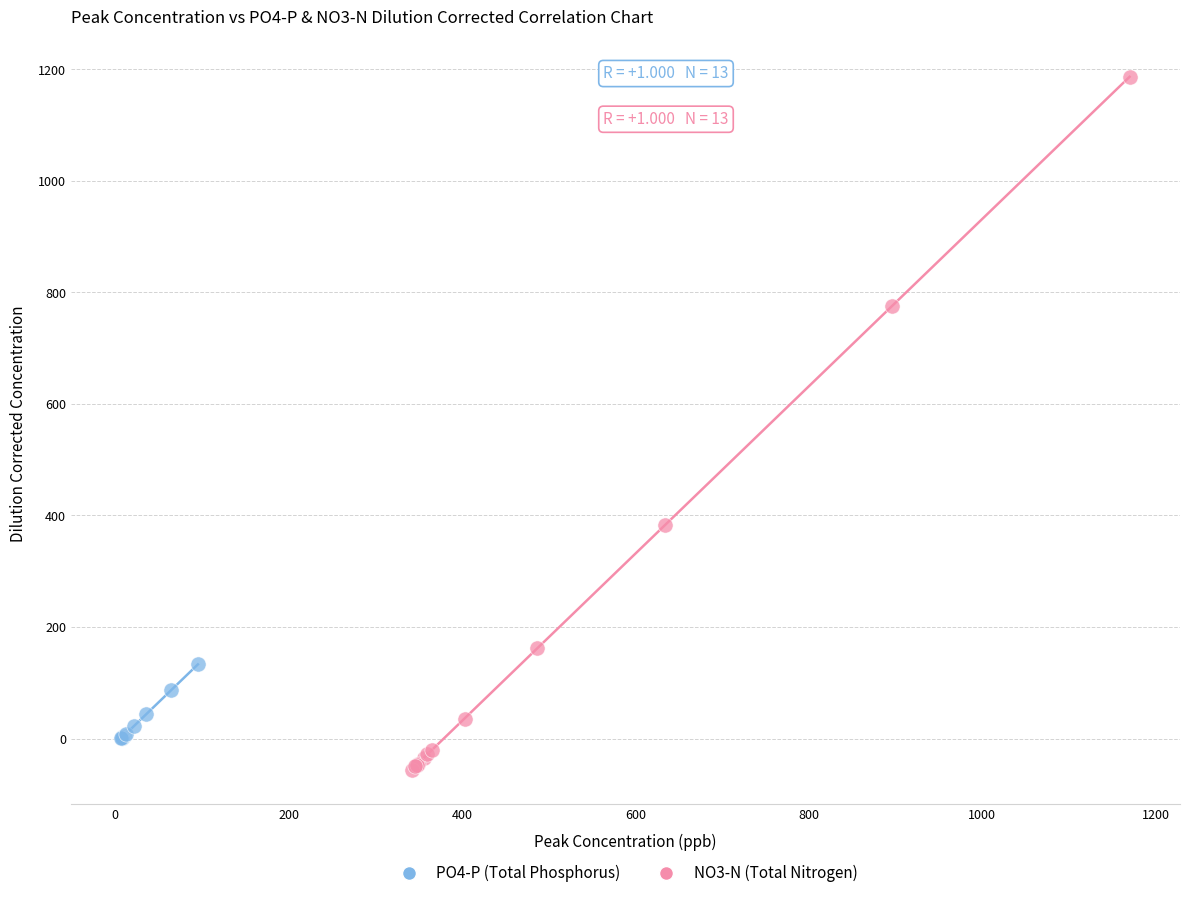

Which series reaches the maximum Y coordinate?

NO3-N (Total Nitrogen)